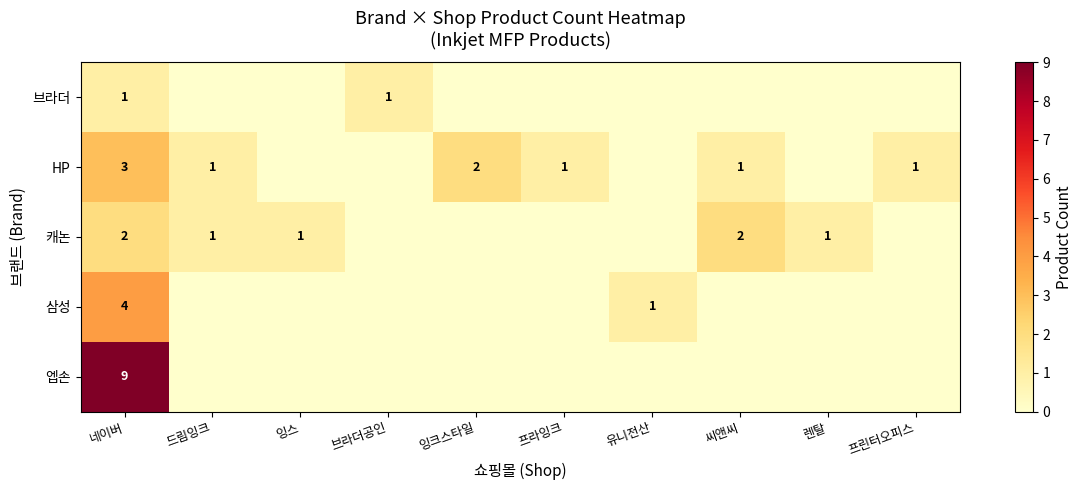

What is the total value across all series at 네이버?

19